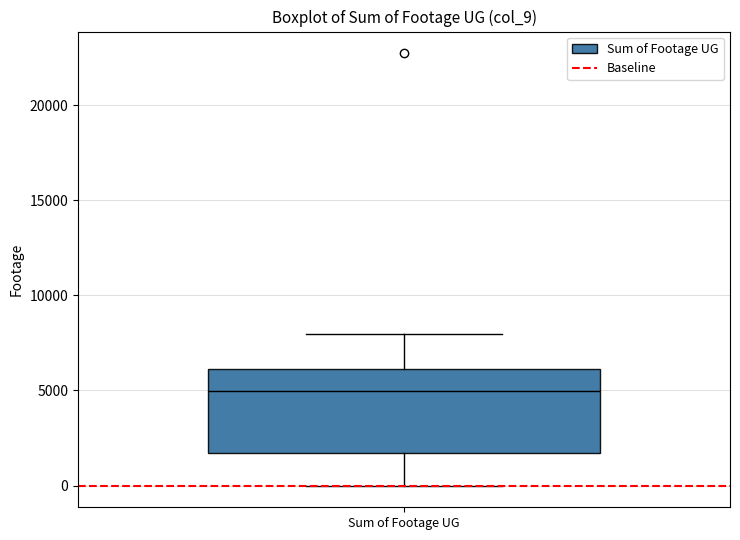

Transcribe this box plot: give where the median line is, the range the box spans, and where the two whiskers end, as read against the y-axis. The values are not printed on the chart, so give them approximately, as read against the axis.

median 5000, box 1500 to 6000, whiskers 0 to 8000